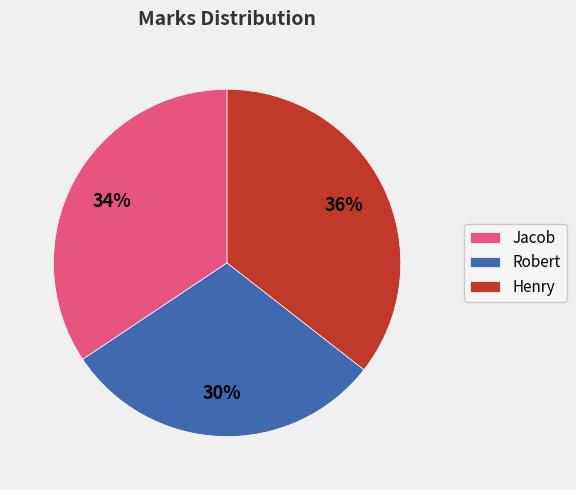

What percentage is the Jacob slice, to the nearest percent?

34%